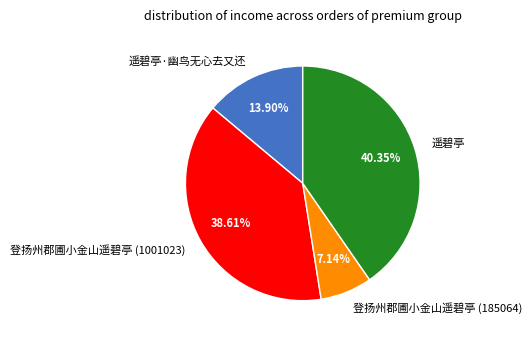

To the nearest percent, what is the average slice percentage?

25%